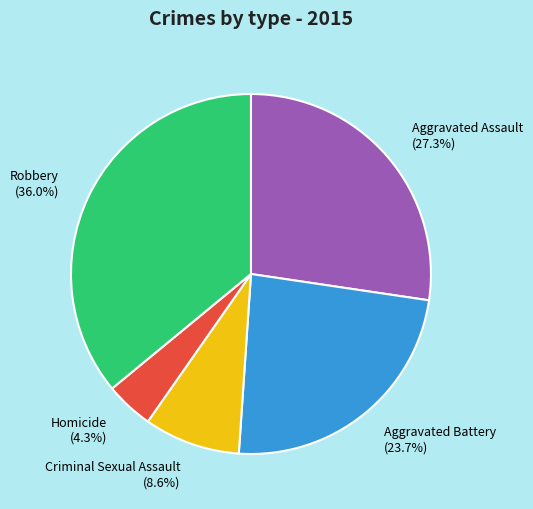

What is the smallest slice in the pie chart?

Homicide